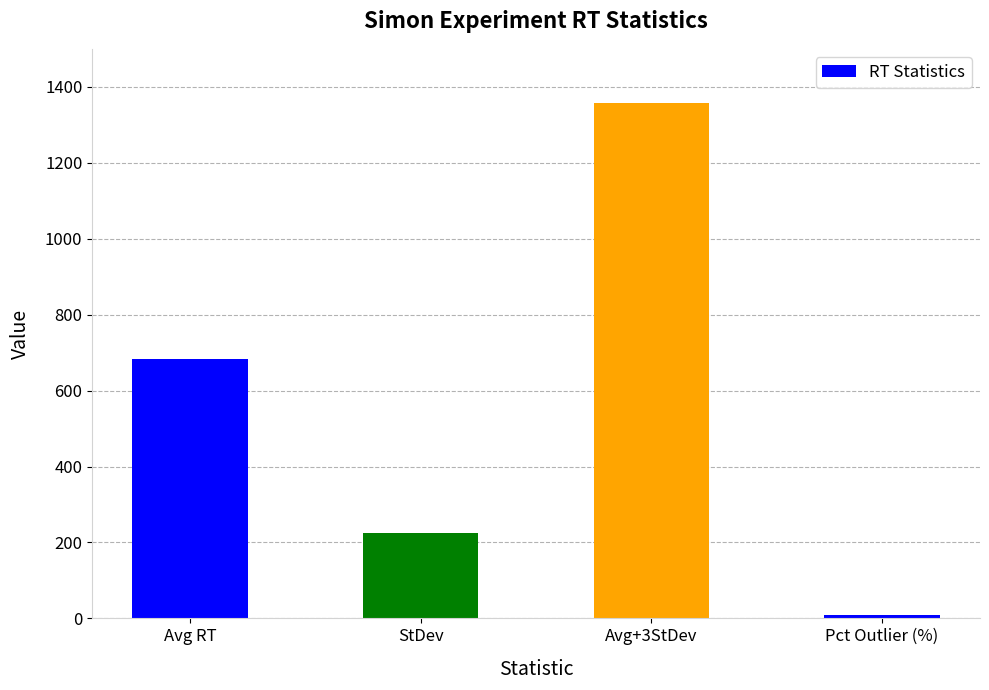

The value at Avg RT is 683.3. True or false?

True